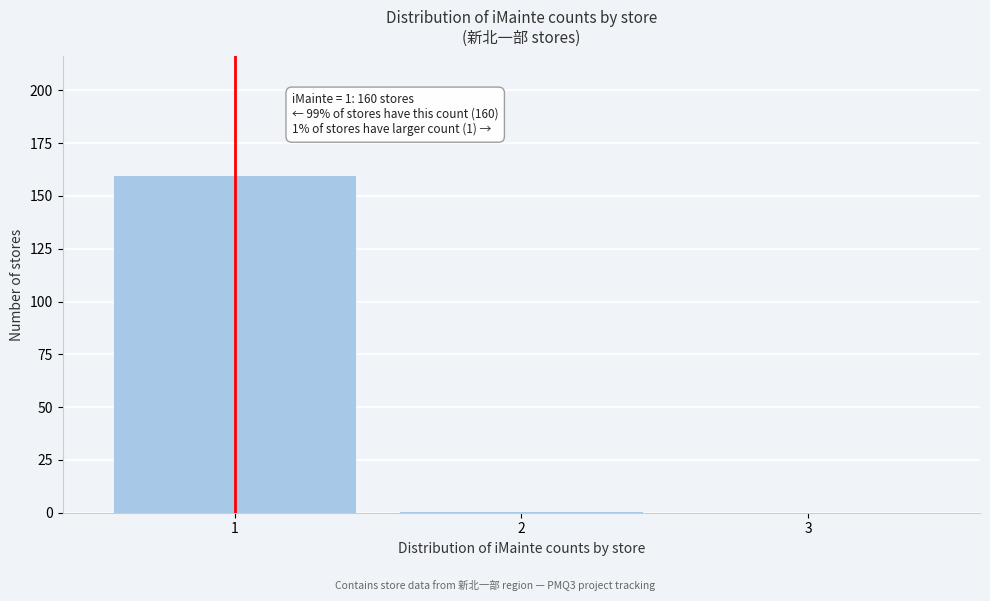

Reading left to right, what are all the values shown in this chart?

1=160	2=1	3=0